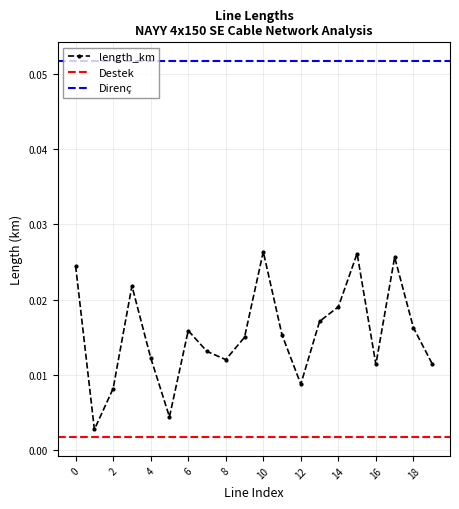

Rank the categories by value from highest to lowest.

10, 15, 17, 0, 3, 14, 13, 18, 6, 11, 9, 7, 4, 8, 19, 16, 12, 2, 5, 1